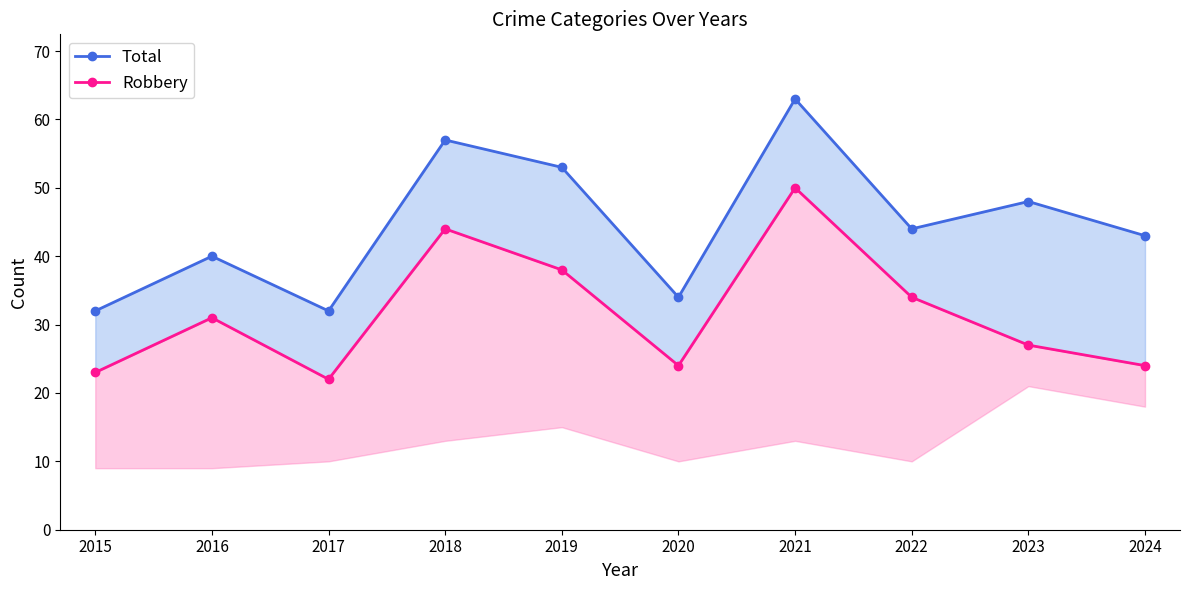

The value of Robbery at 2023 is 37. True or false?

False